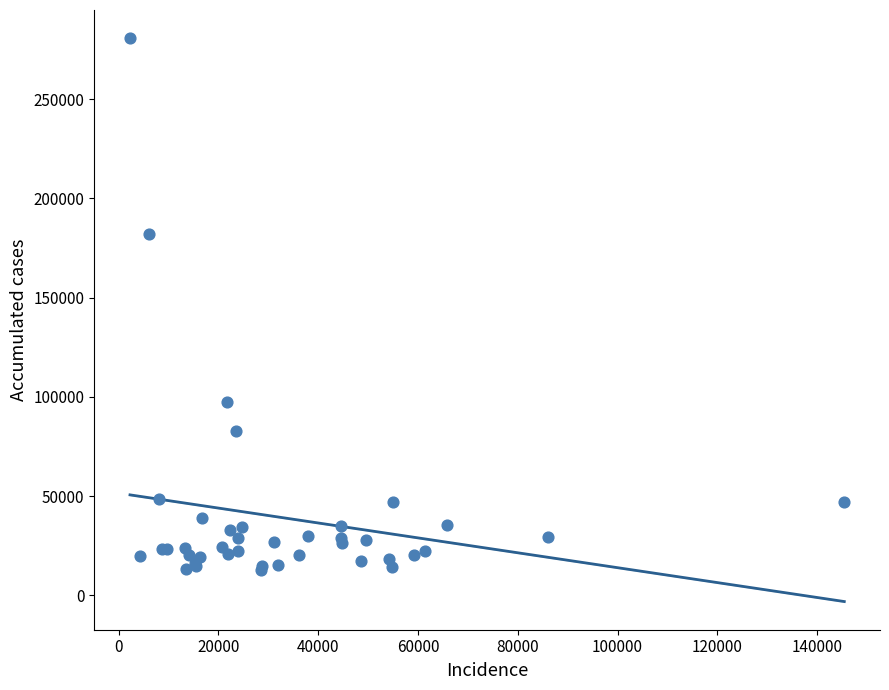

What Y value in the scatter plot is closest to 146790?

181919